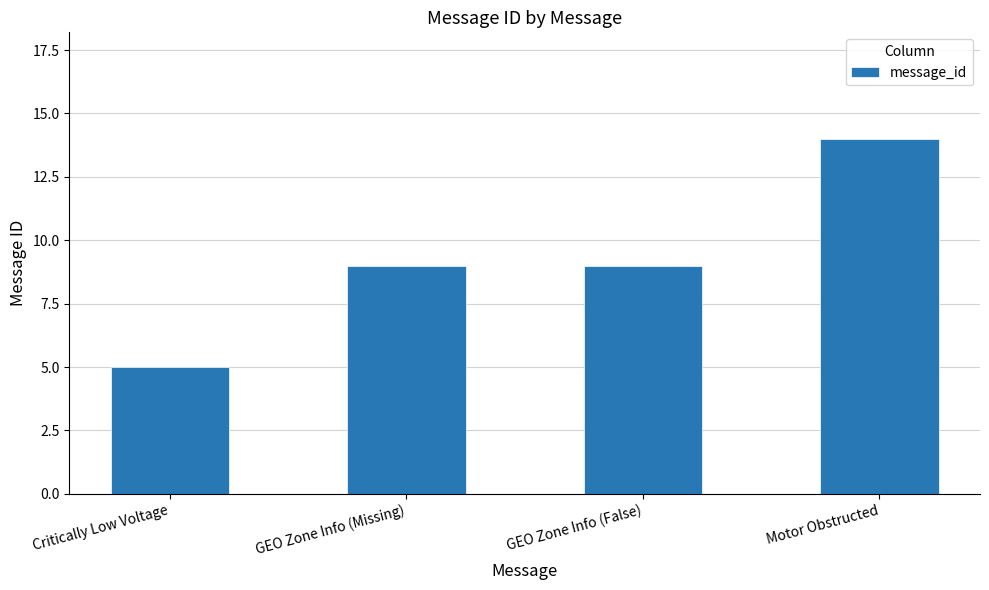

What is the sum of the values at Critically Low Voltage and GEO Zone Info (Missing)?

14